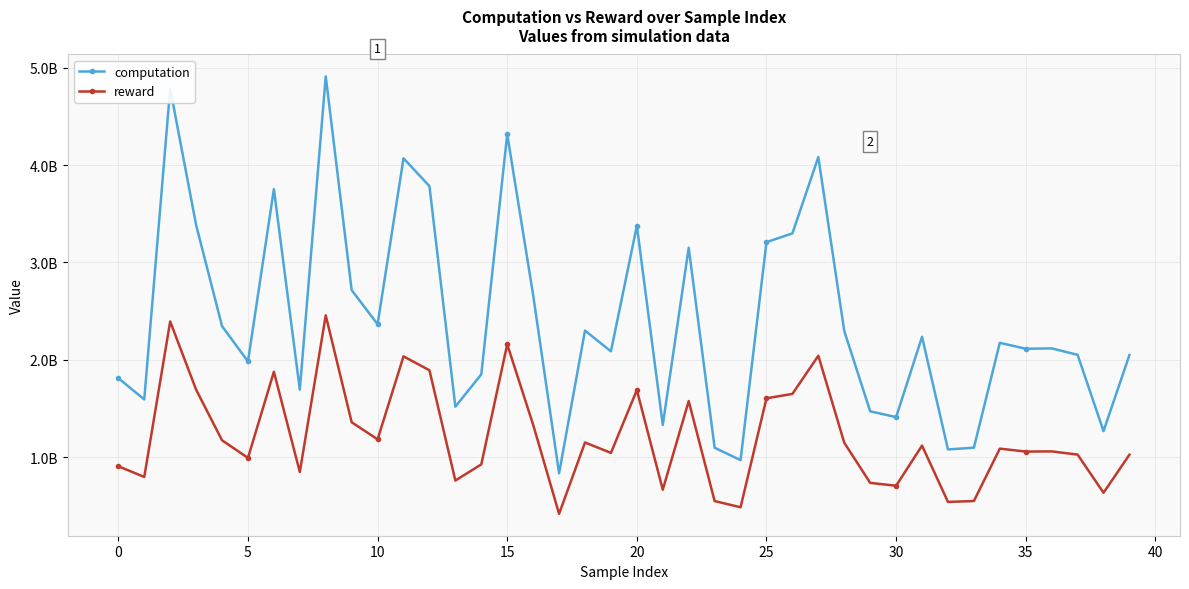

What is the minimum value for reward?

416756781.1